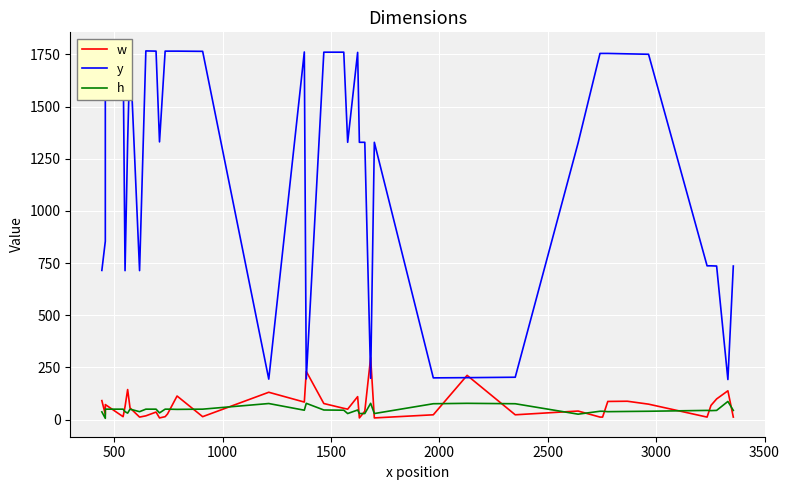

What is the total value across all series at 3000?

1873